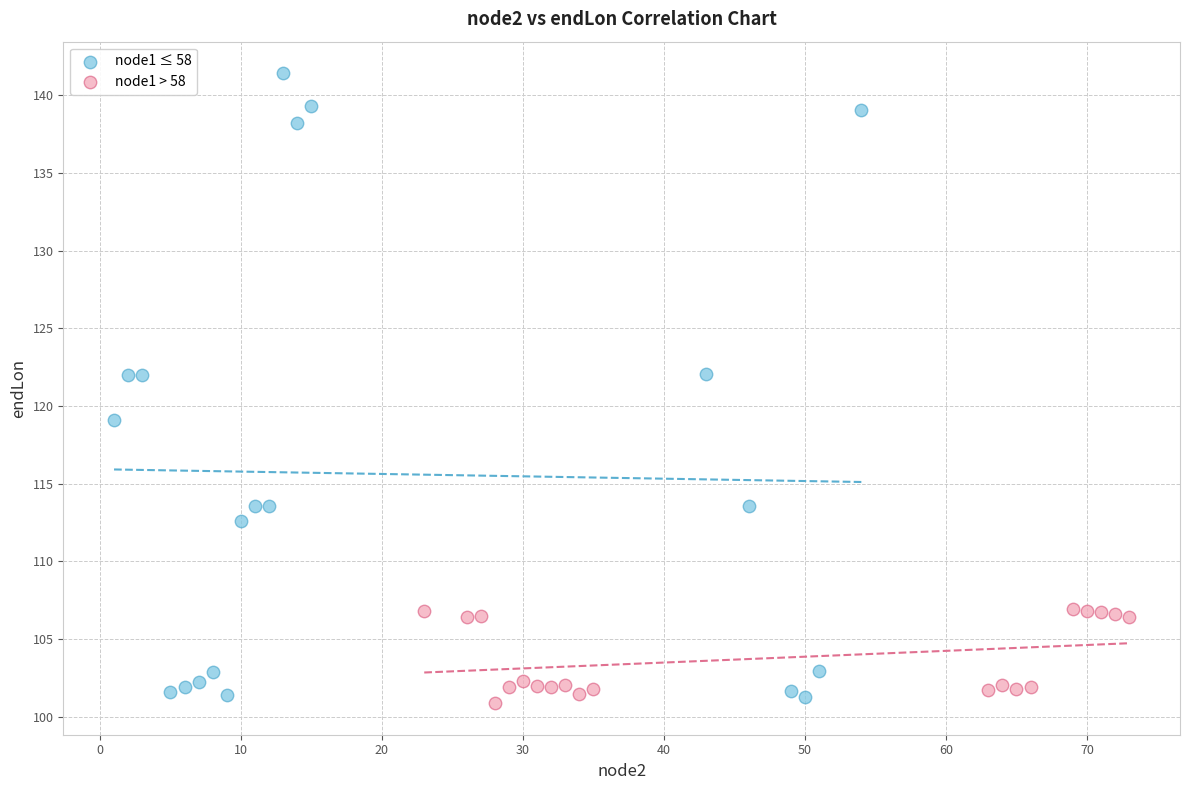

Which series contains the highest Y value?

node1 ≤ 58